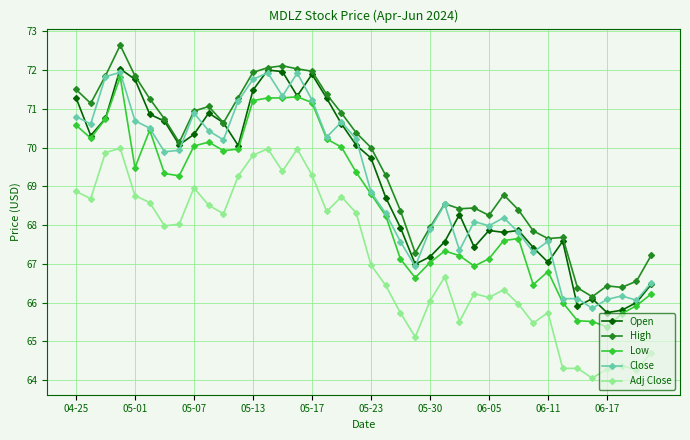

Does the chart display data point markers on the line(s)?

Yes